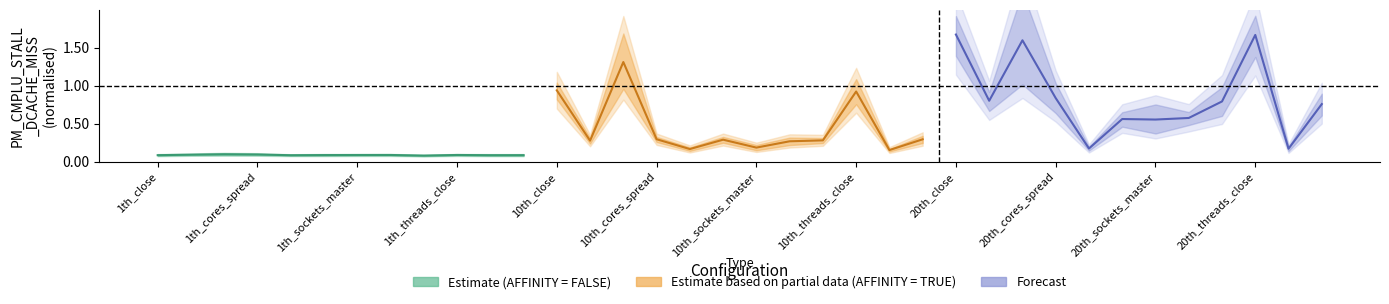

What is the difference between the AFFINITY = TRUE values at 10th_cores_spread and 10th_sockets_master?

0.1